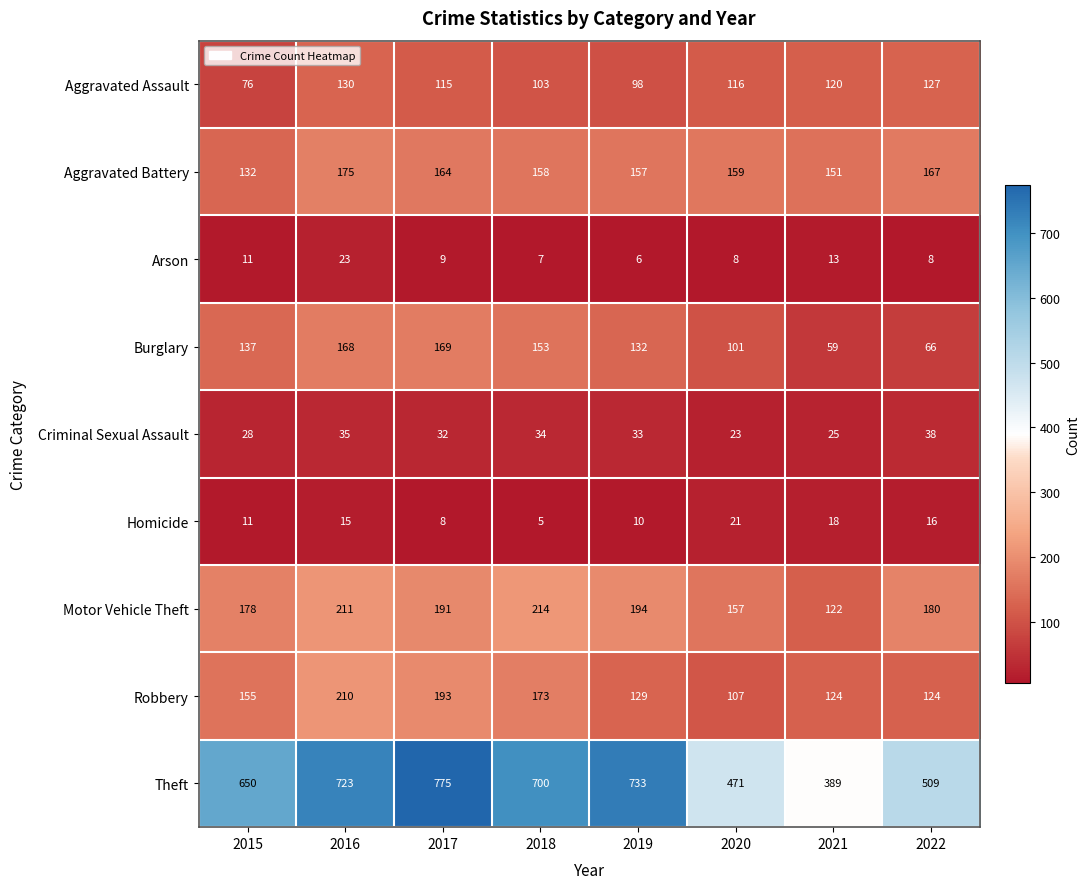

The Aggravated Assault series shows 180 at 2016. True or false?

False